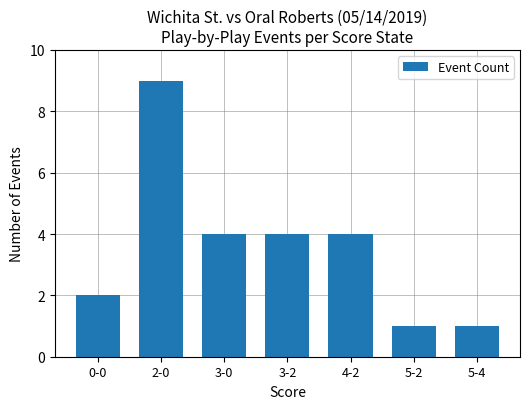

The value at 2-0 is 9. True or false?

True